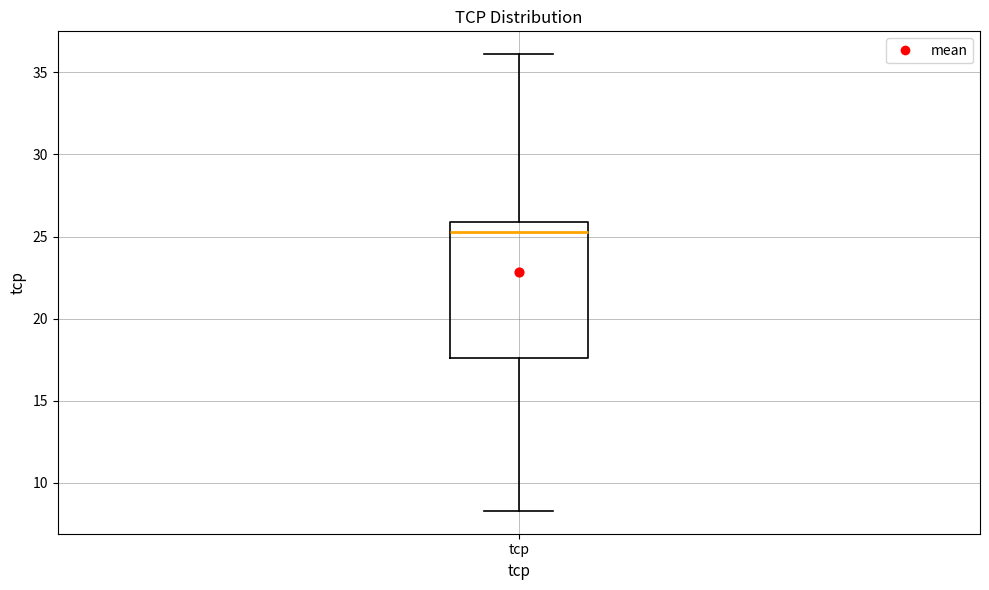

Where is the upper edge of the box for tcp on the y-axis? The values are not printed on the chart, so give them approximately, as read against the axis.

26.0